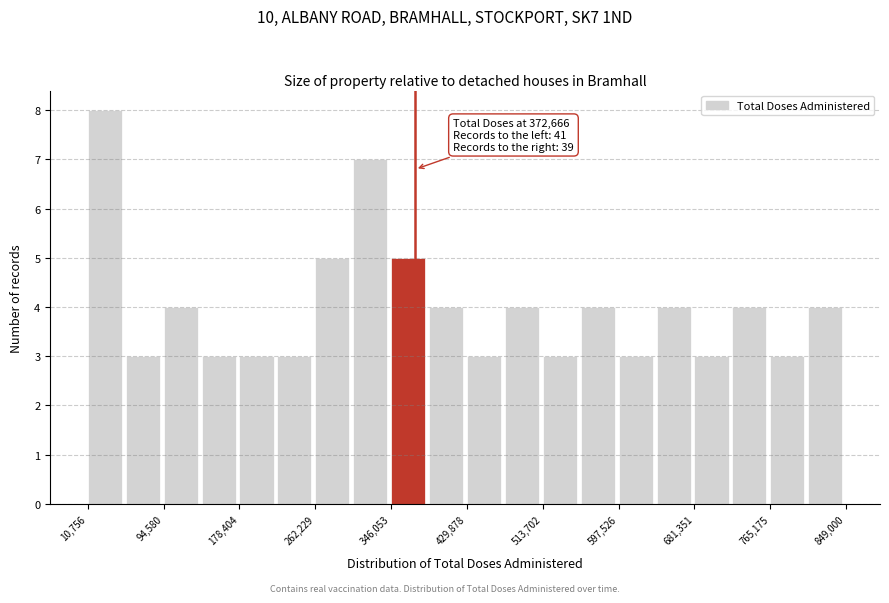

Which range on the x-axis has the tallest bar?

10000 to 50000